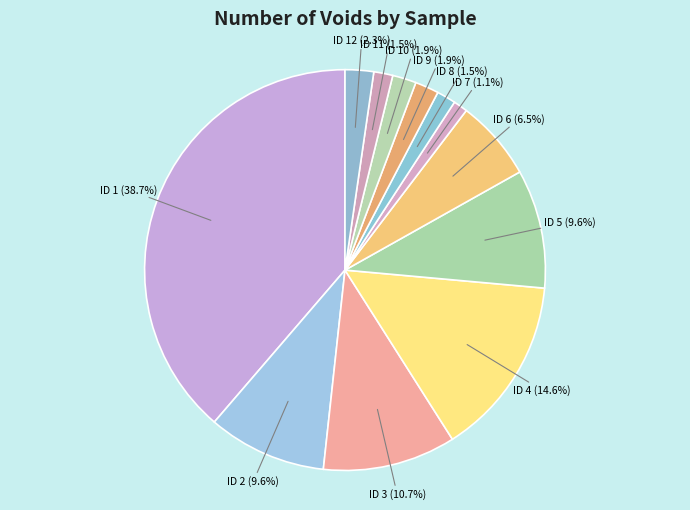

What portion of the pie excludes ID 10?

98.1%